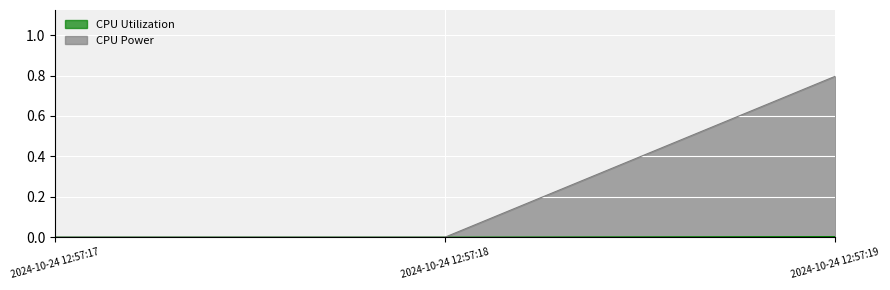

What is the average value of the CPU Power series?

0.3